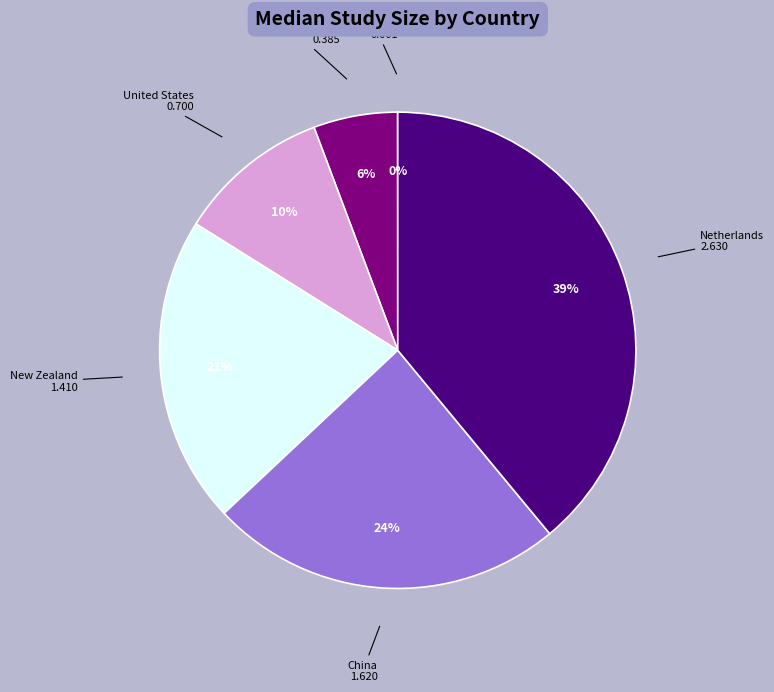

Is the sum of Netherlands and China greater than half?

Yes